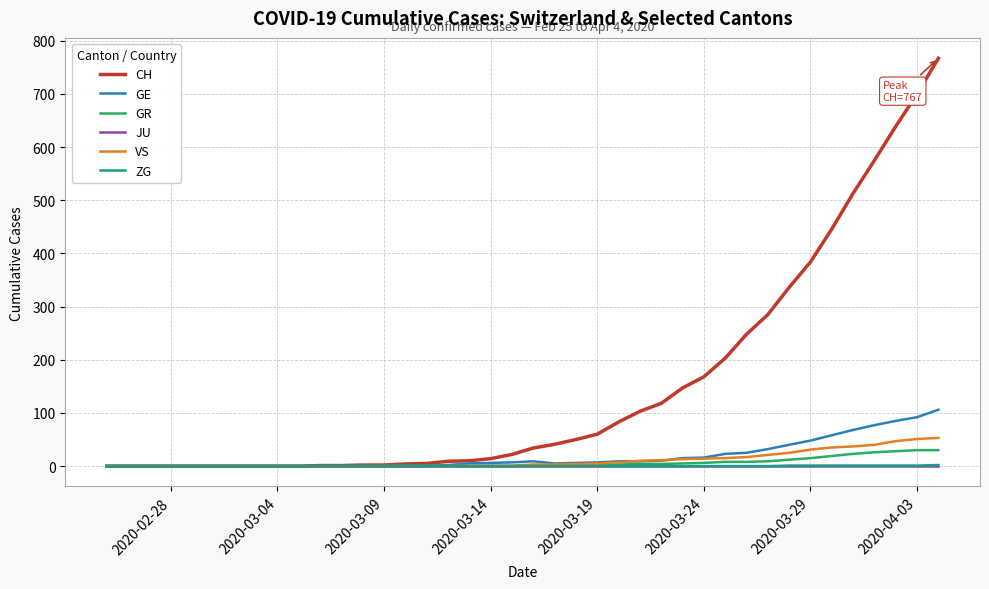

Which series has the widest spread of values?

CH